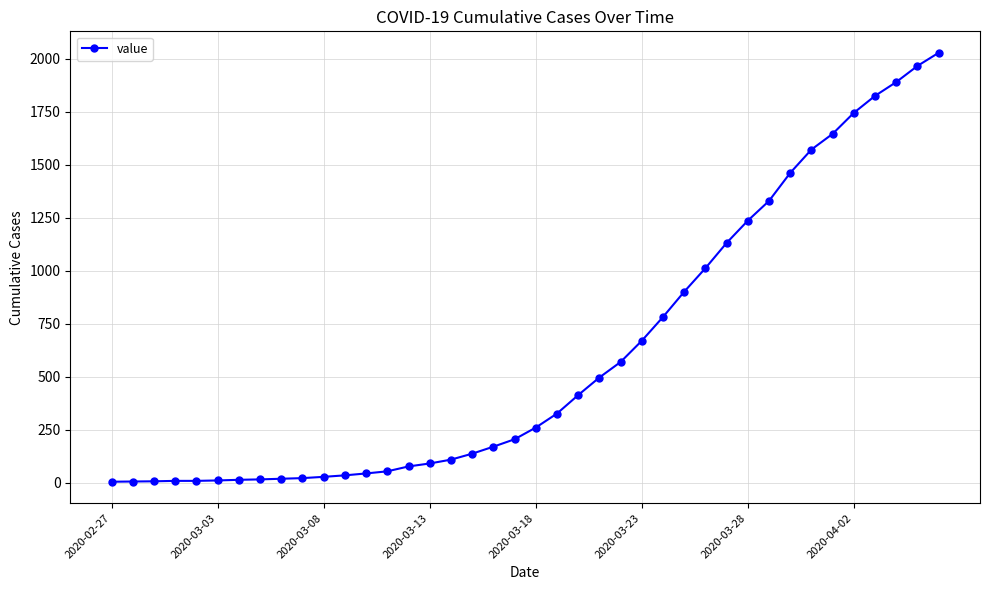

What is the difference between the maximum and minimum values?

2021